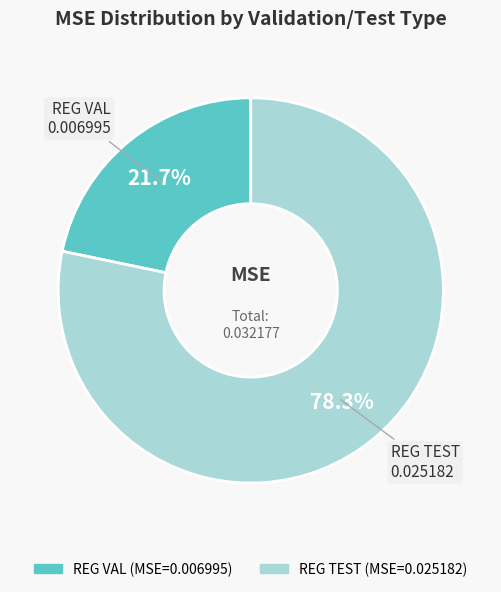

Which has a higher value, REG TEST or REG VAL?

REG TEST